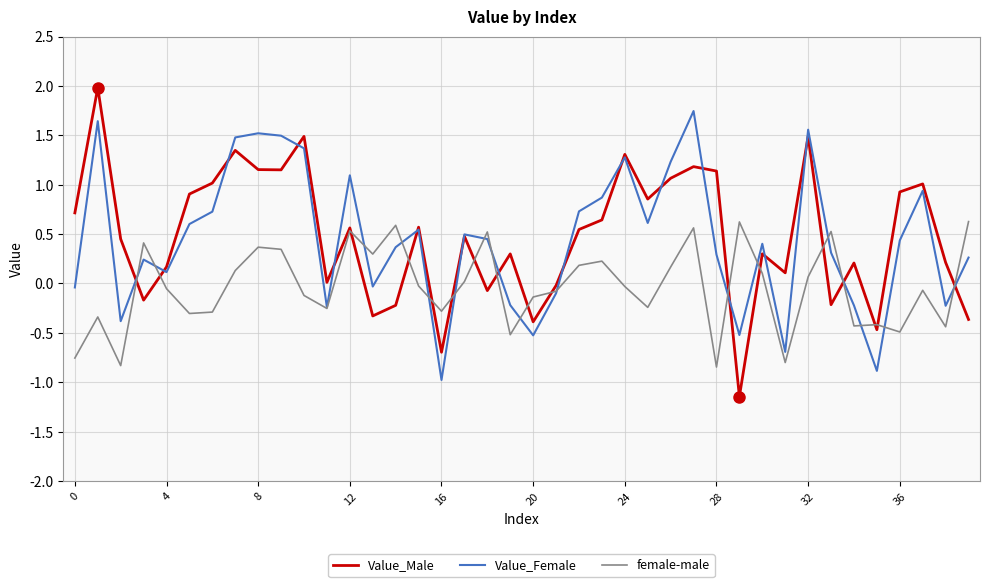

Which series has the widest spread of values?

Value_Male